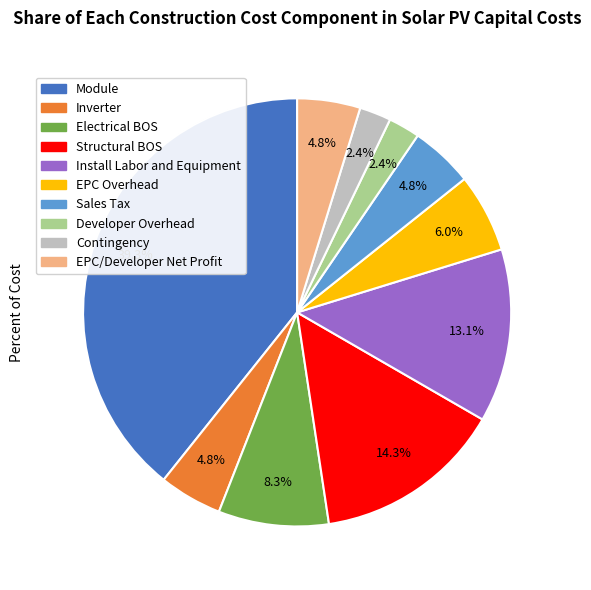

To the nearest percent, what is the difference between the largest and smallest slice percentages?

37%